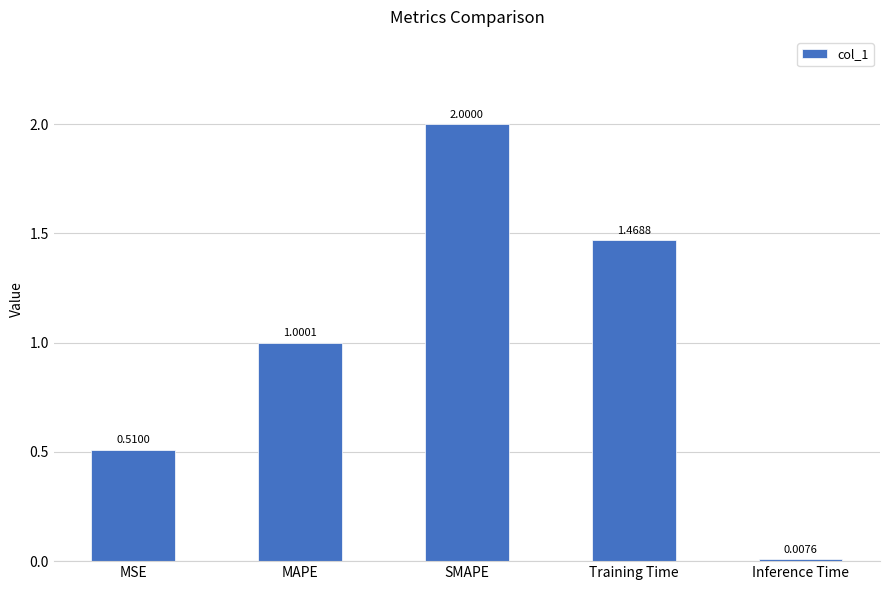

Where is the data nearest to the value 1?

MAPE